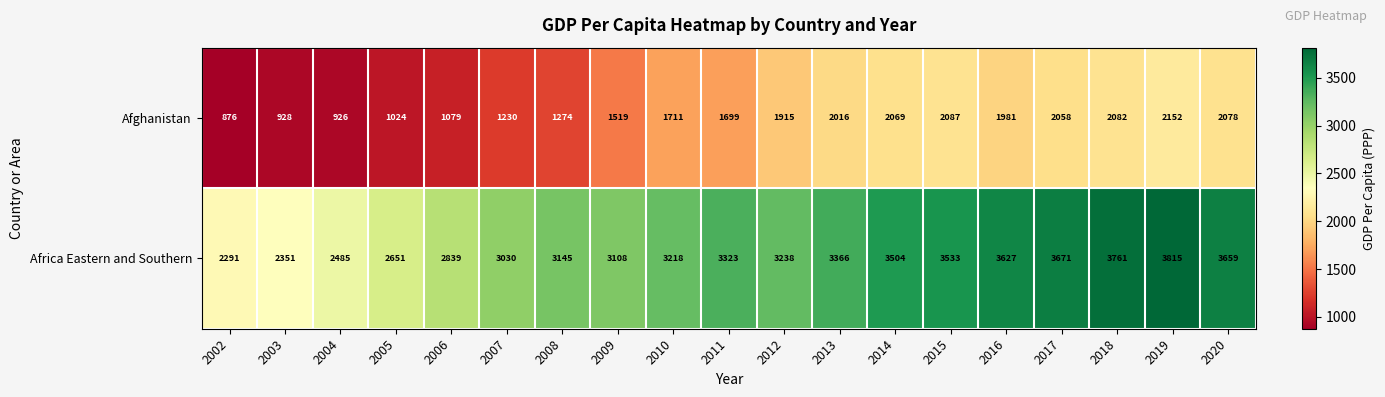

The Afghanistan series shows 1024 at 2005. True or false?

True